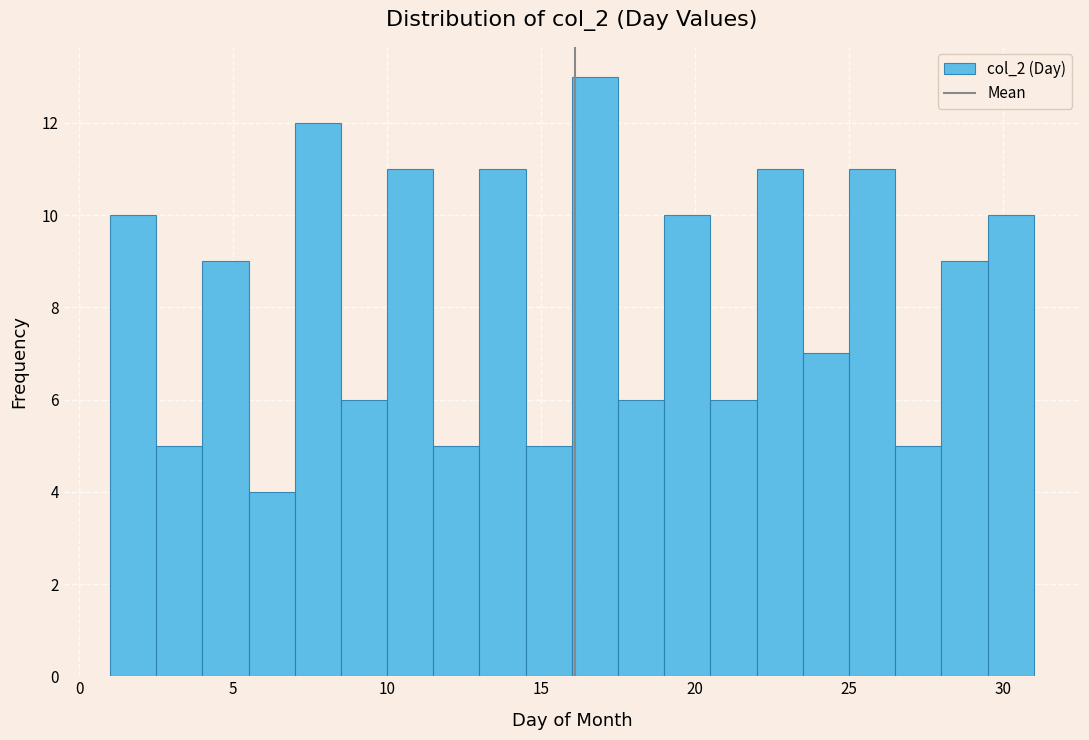

Read against the x-axis, roughly where is the centre of the tallest bar?

17.0